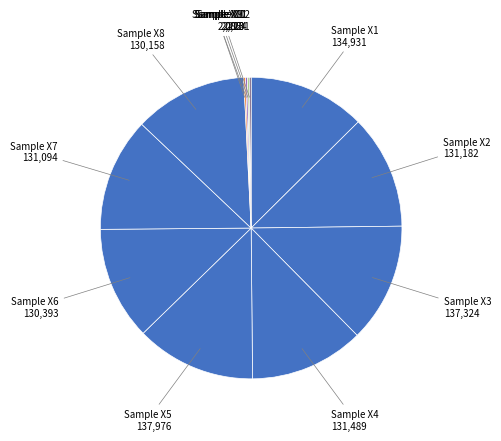

How many slices are in this pie chart?

12